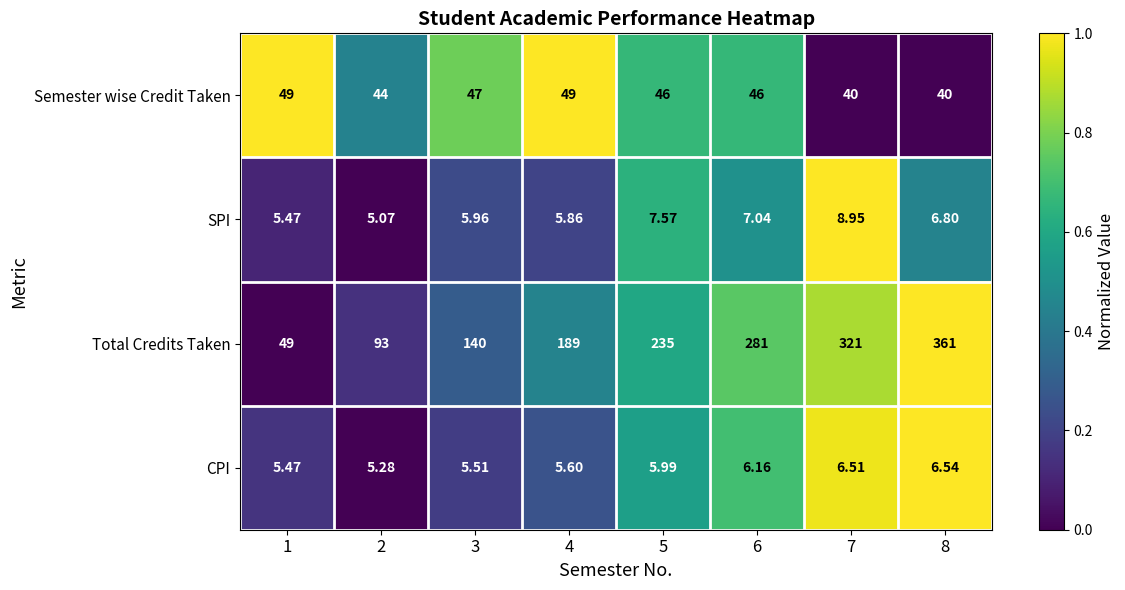

Which series has the largest range (max minus min)?

Total Credits Taken